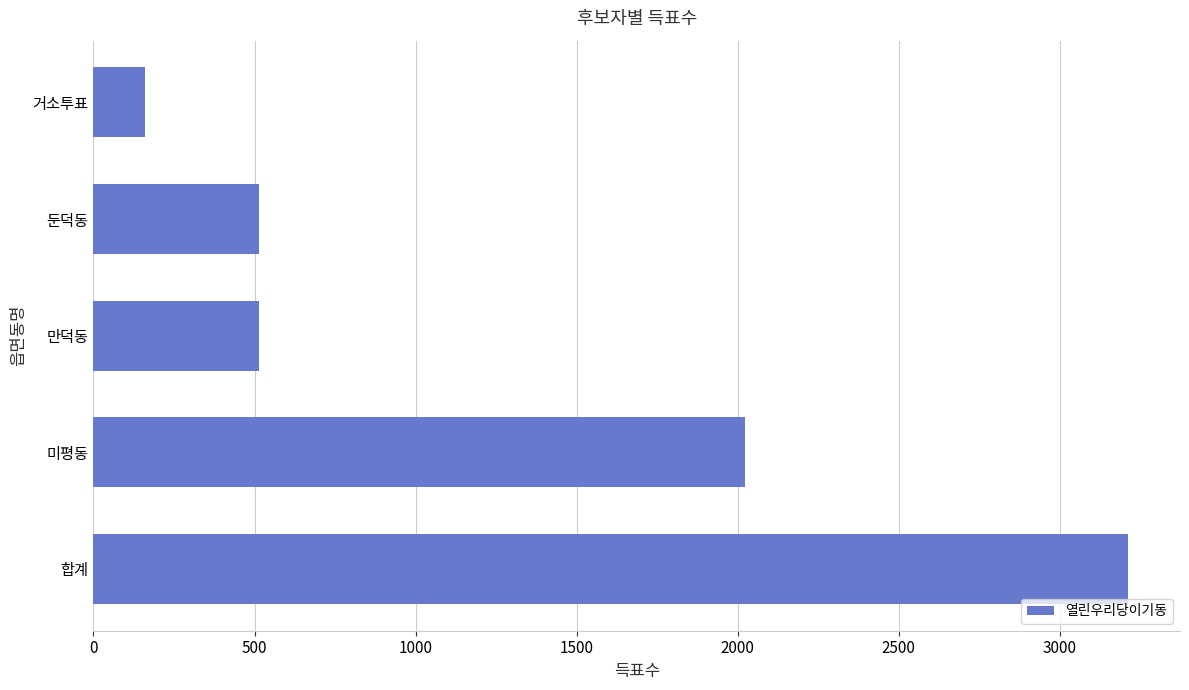

Approximately how many times larger is the value at 합계 compared to 둔덕동?

6.2